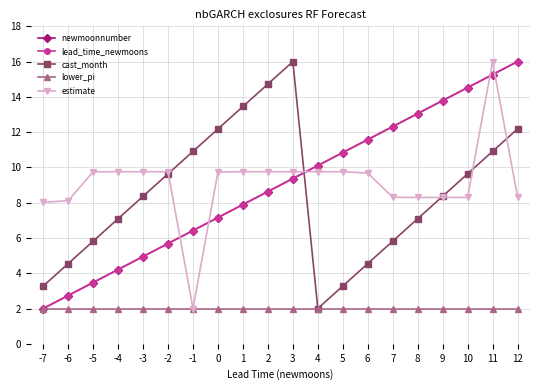

What is the average value of the cast_month series?

8.5